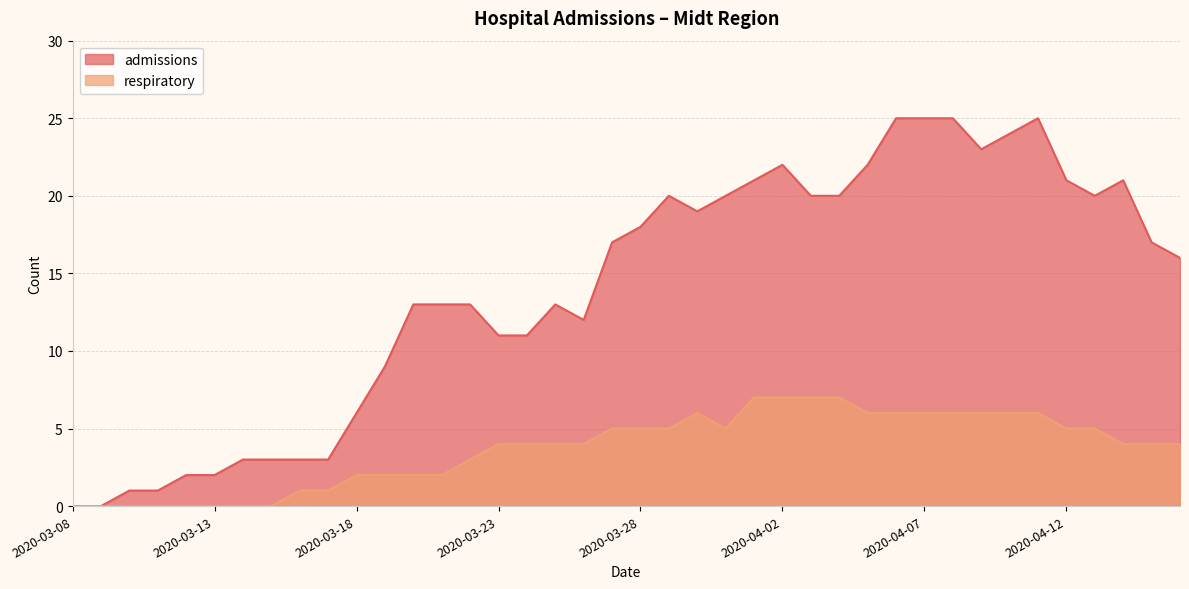

What is the value of the admissions point at the 11th from the left?

6